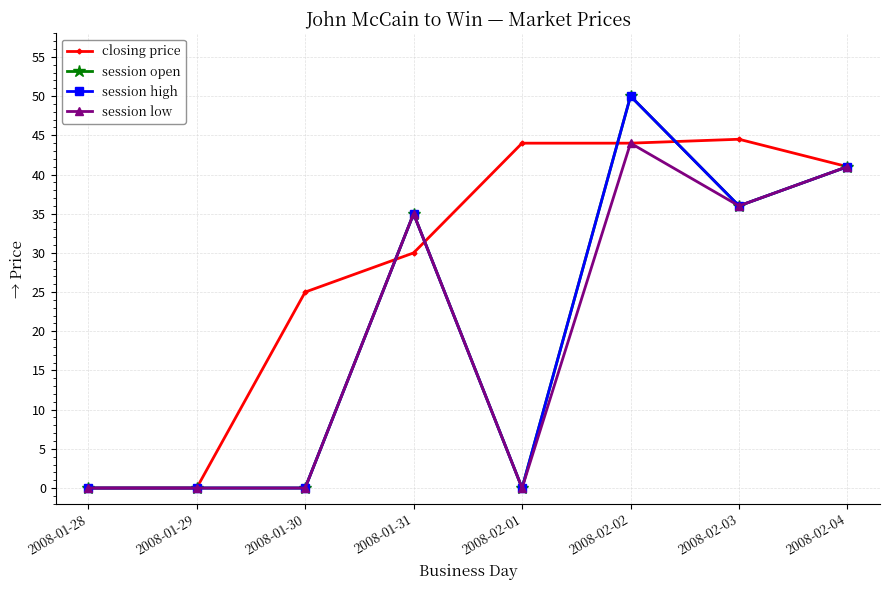

What is the sum of the closing price values at 2008-02-02 and 2008-01-30?

69.0